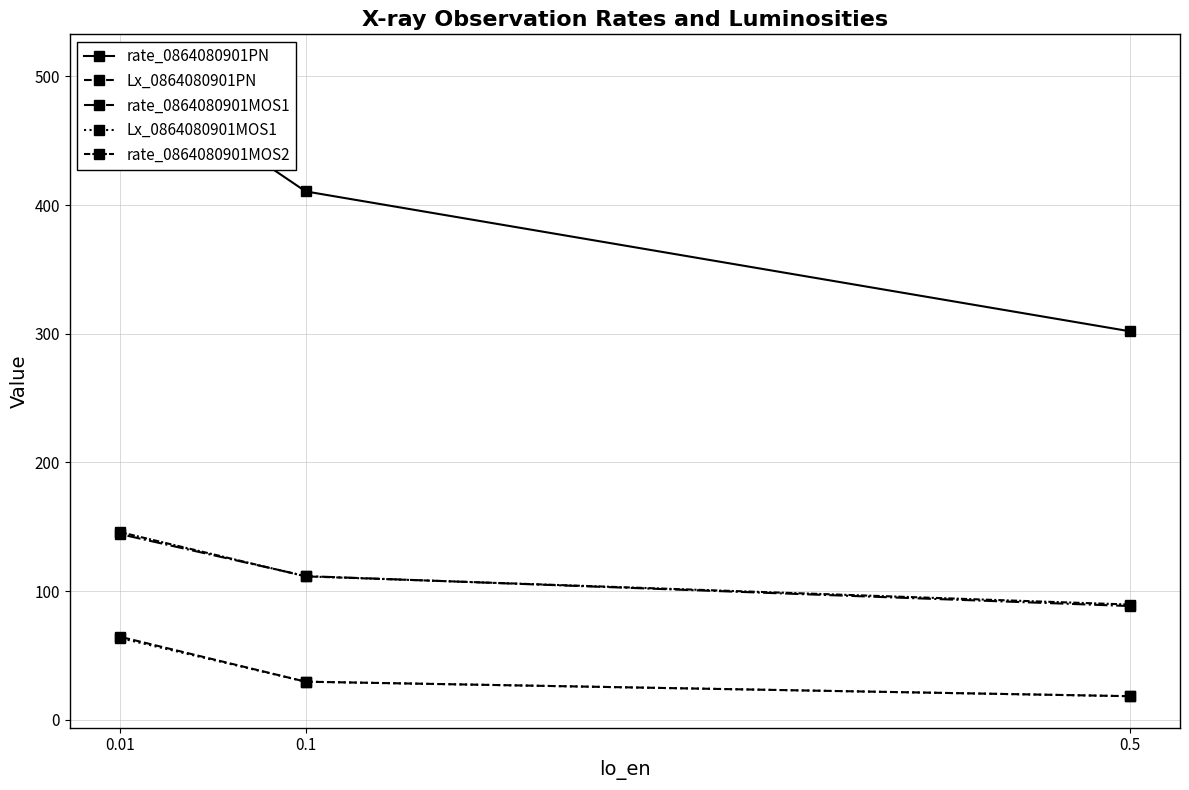

Reading left to right, extract all data points from this chart.

rate_0864080901PN: 0.5=302.0	0.1=410.6	0.01=508.2
Lx_0864080901PN: 0.5=18.3	0.1=29.6	0.01=64.5
rate_0864080901MOS1: 0.5=88.4	0.1=111.6	0.01=144.3
Lx_0864080901MOS1: 0.5=18.3	0.1=29.6	0.01=63.4
rate_0864080901MOS2: 0.5=89.5	0.1=111.4	0.01=145.8